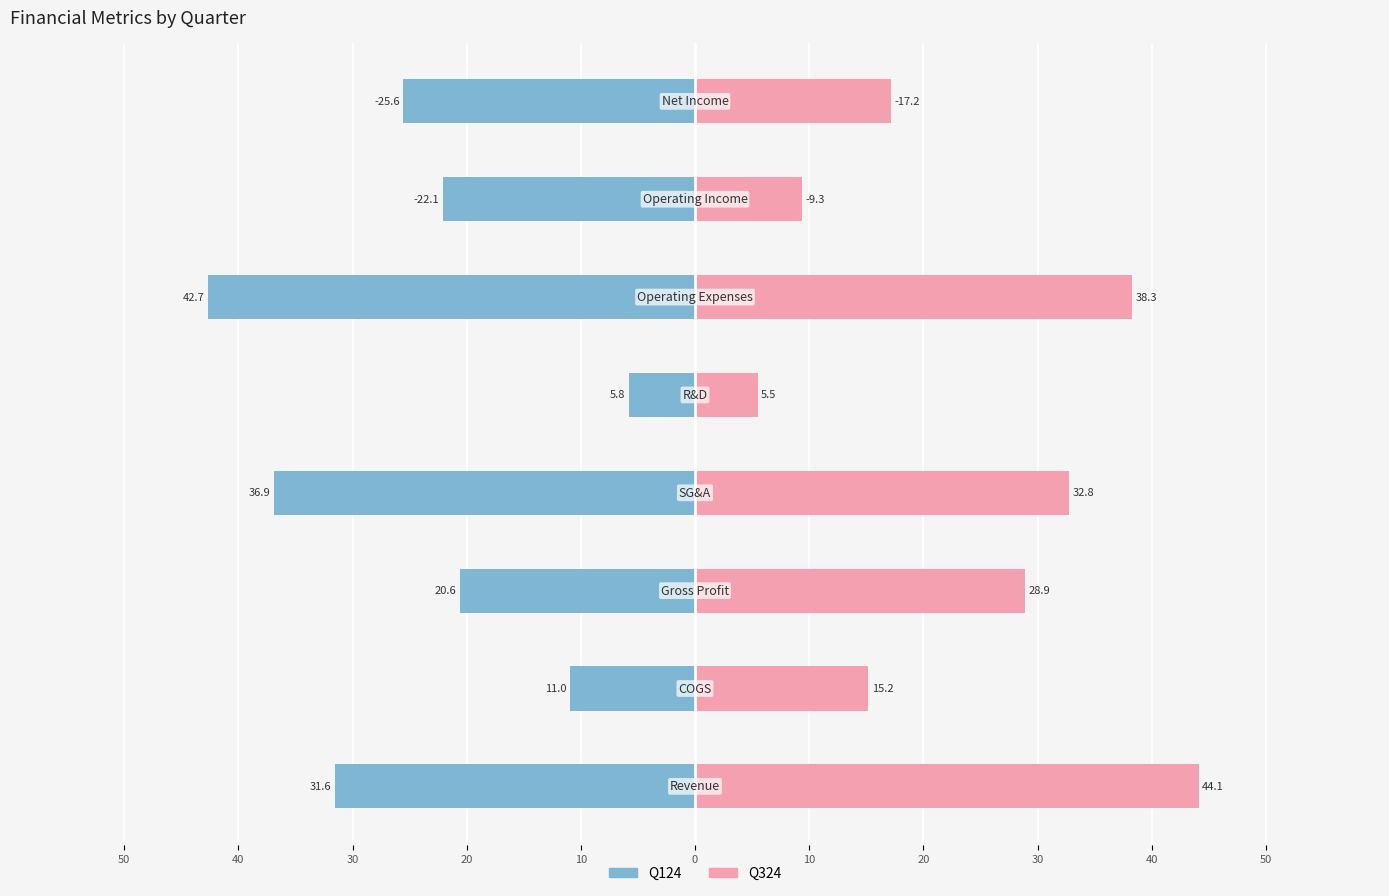

Rank the series by their average value, from highest to lowest.

Q324, Q124